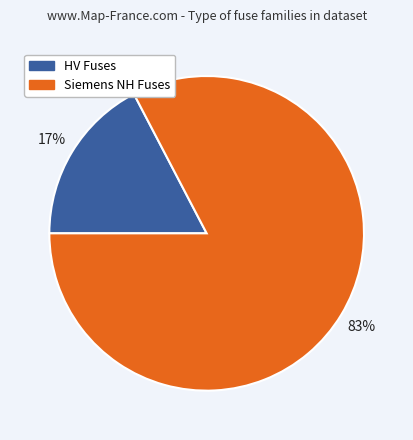

Rank the categories by value from highest to lowest.

Siemens NH Fuses, HV Fuses